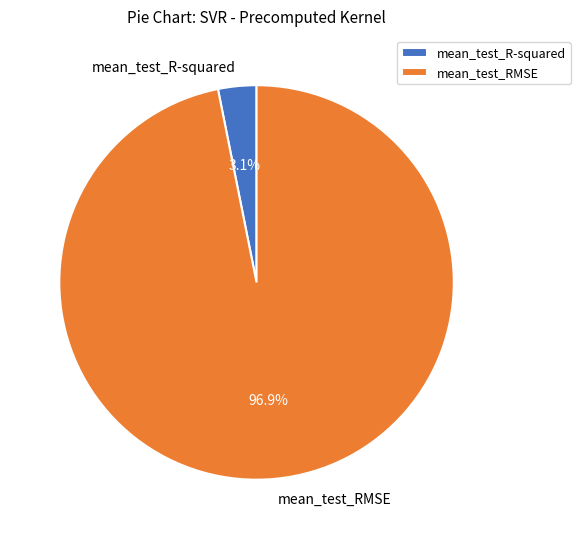

Is the sum of mean_test_RMSE and mean_test_R-squared greater than half?

Yes